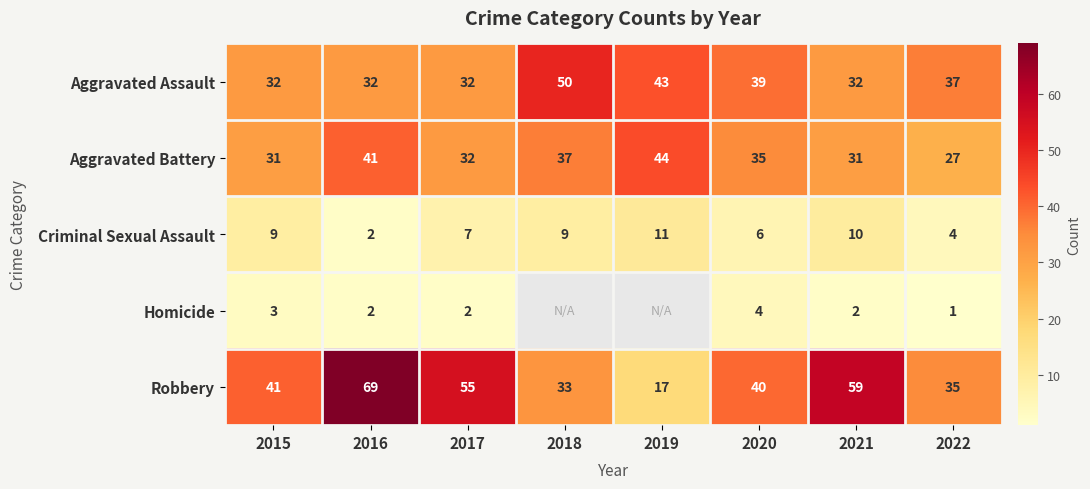

The value of Aggravated Battery at 2020 is 35. True or false?

True